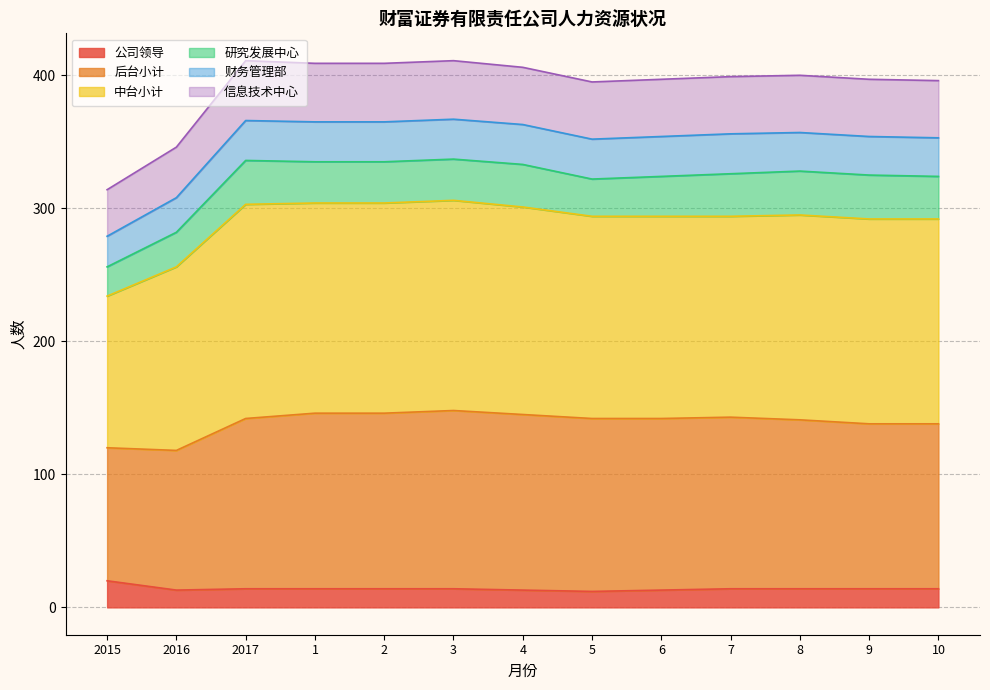

Between 2017 and 8, which series saw the biggest shift?

信息技术中心